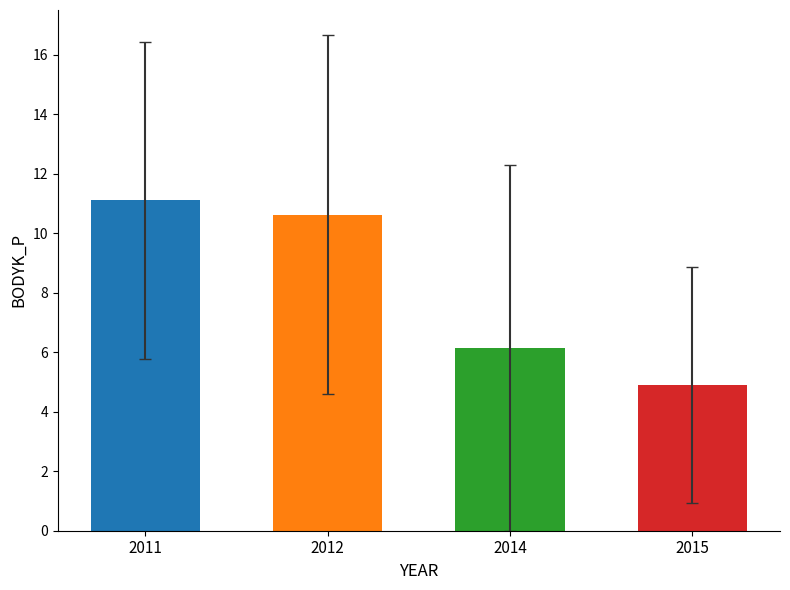

Which category has the highest value across all series?

2011